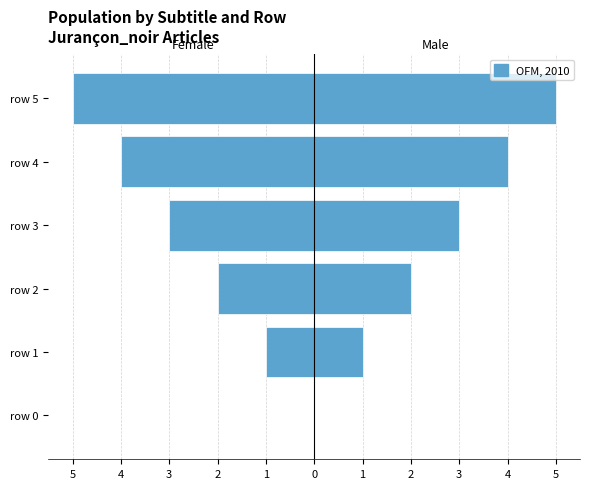

What is the maximum value shown in the chart?

5